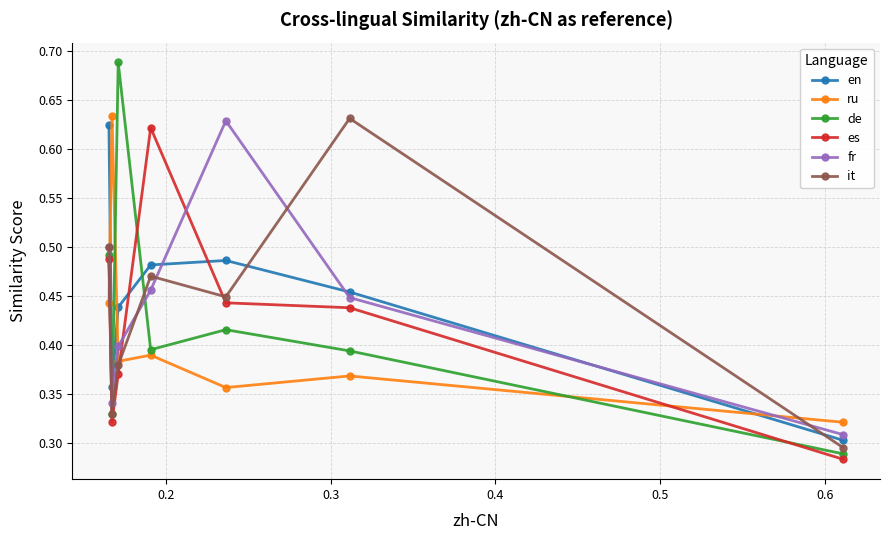

Which series has the largest range (max minus min)?

de